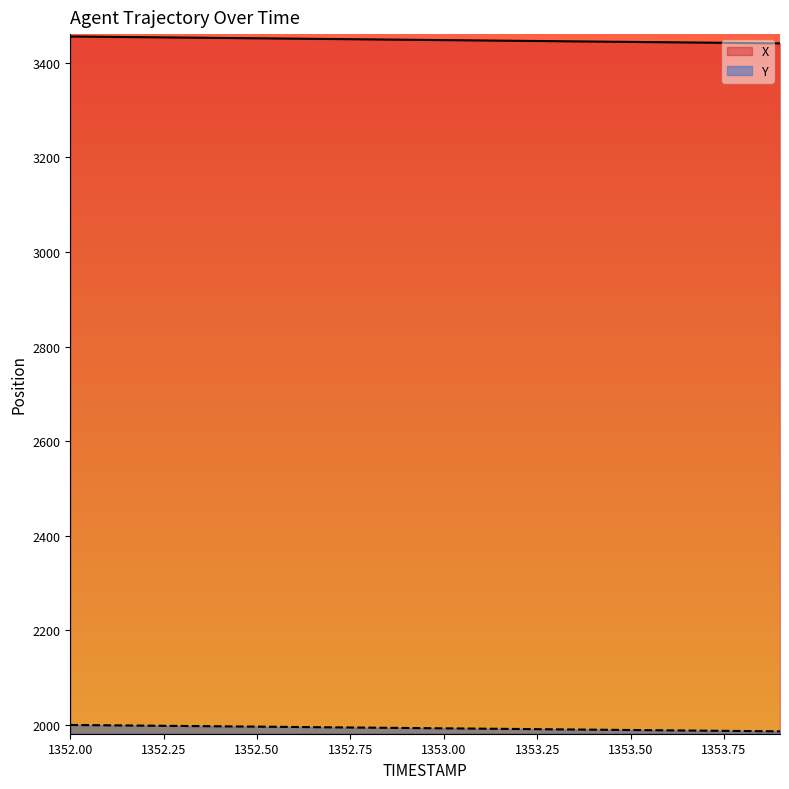

How many lines are shown in the chart?

2